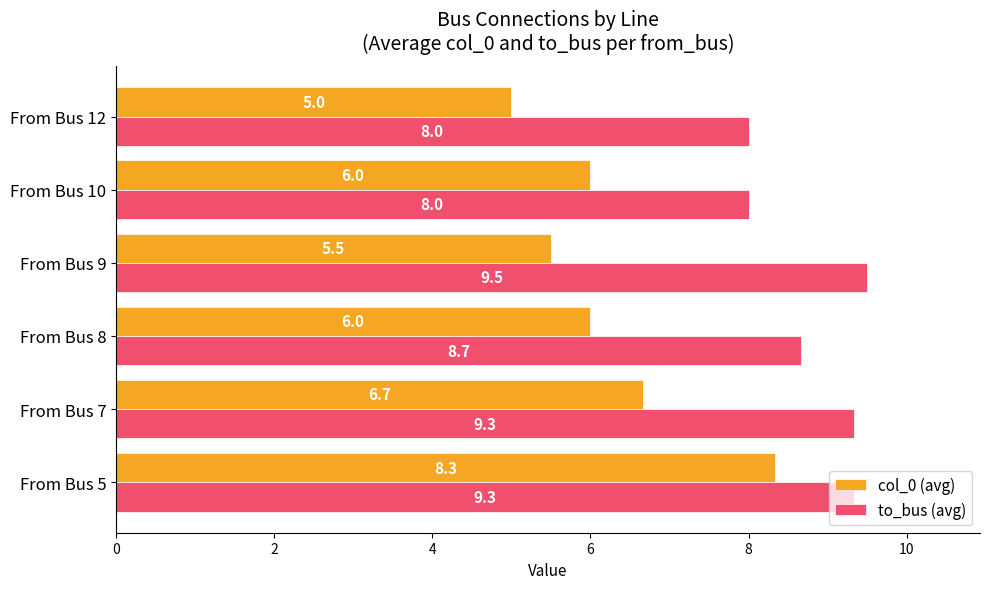

How many categories are shown in the chart?

6